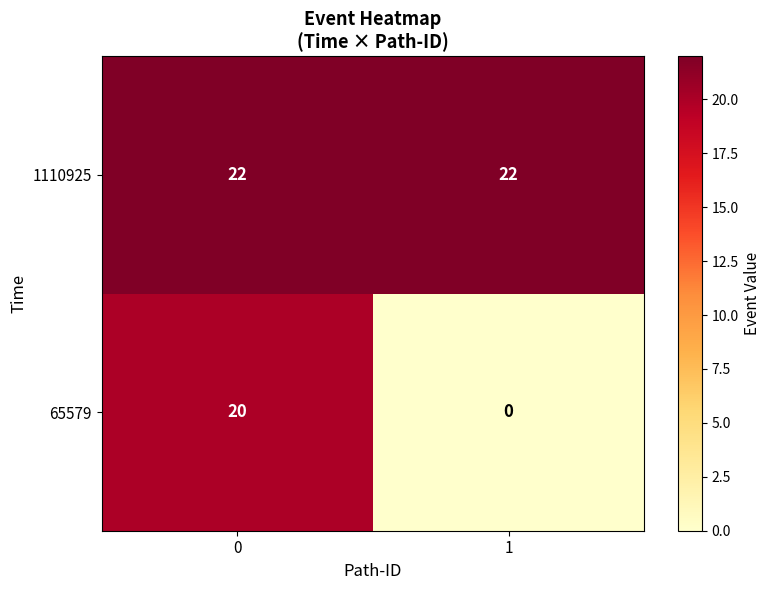

Count the number of data series in this chart.

2